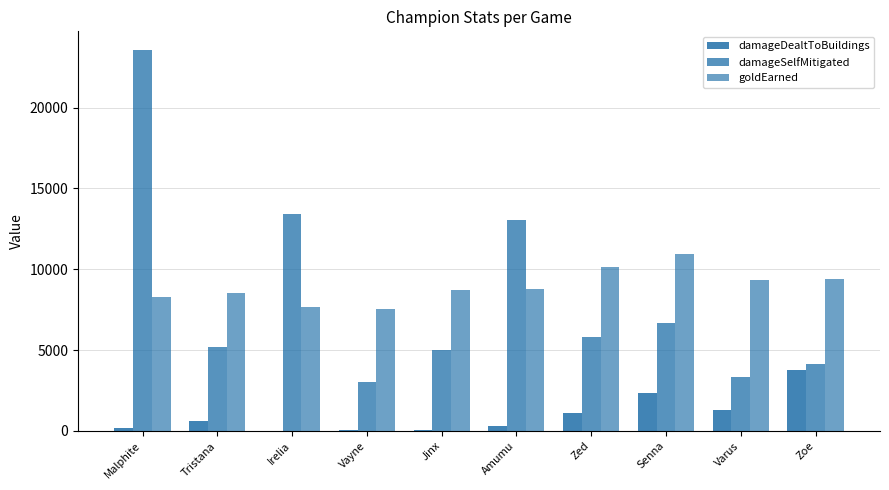

List the labels in order of damageDealtToBuildings value, largest first.

Zoe, Senna, Varus, Zed, Tristana, Amumu, Malphite, Vayne, Jinx, Irelia